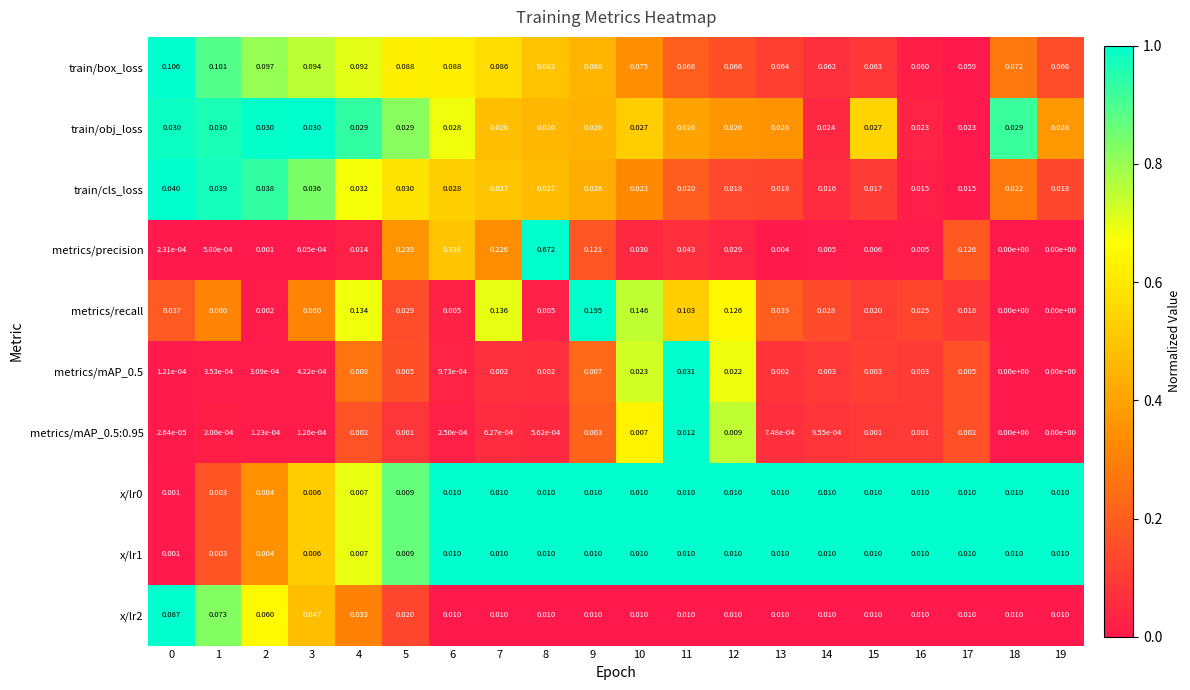

Which series has the largest total across all categories?

metrics/precision